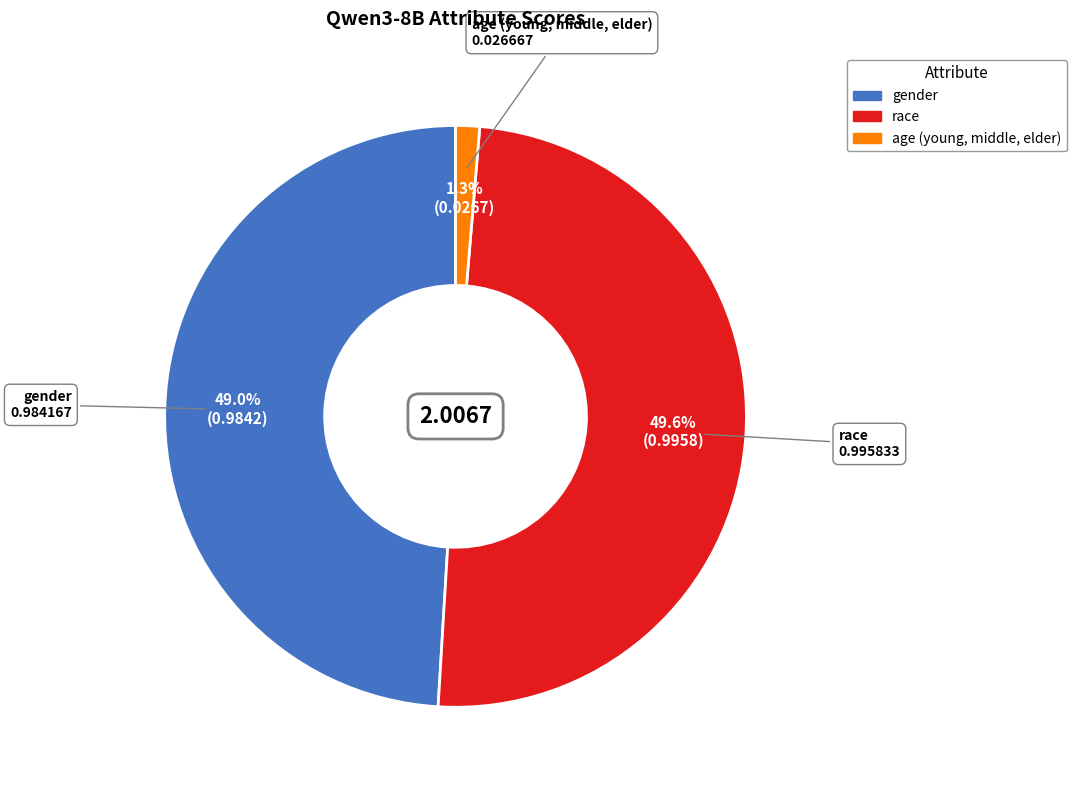

Rank the categories by value from highest to lowest.

race, gender, age (young, middle, elder)